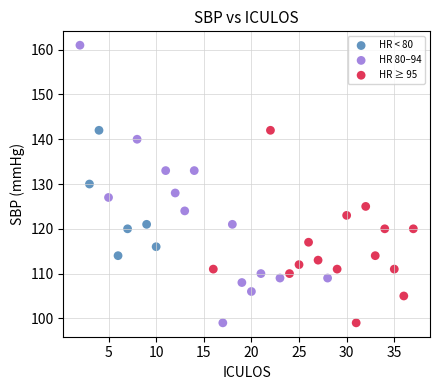

Which series has the largest Y range (max minus min)?

HR 80–94